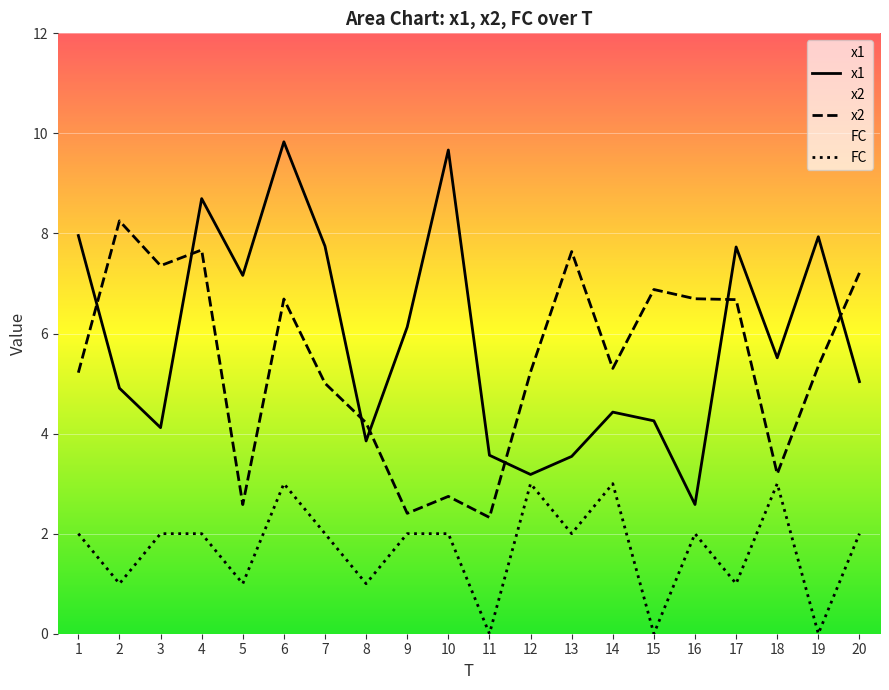

What is the approximate value of x1 at 13?

3.5